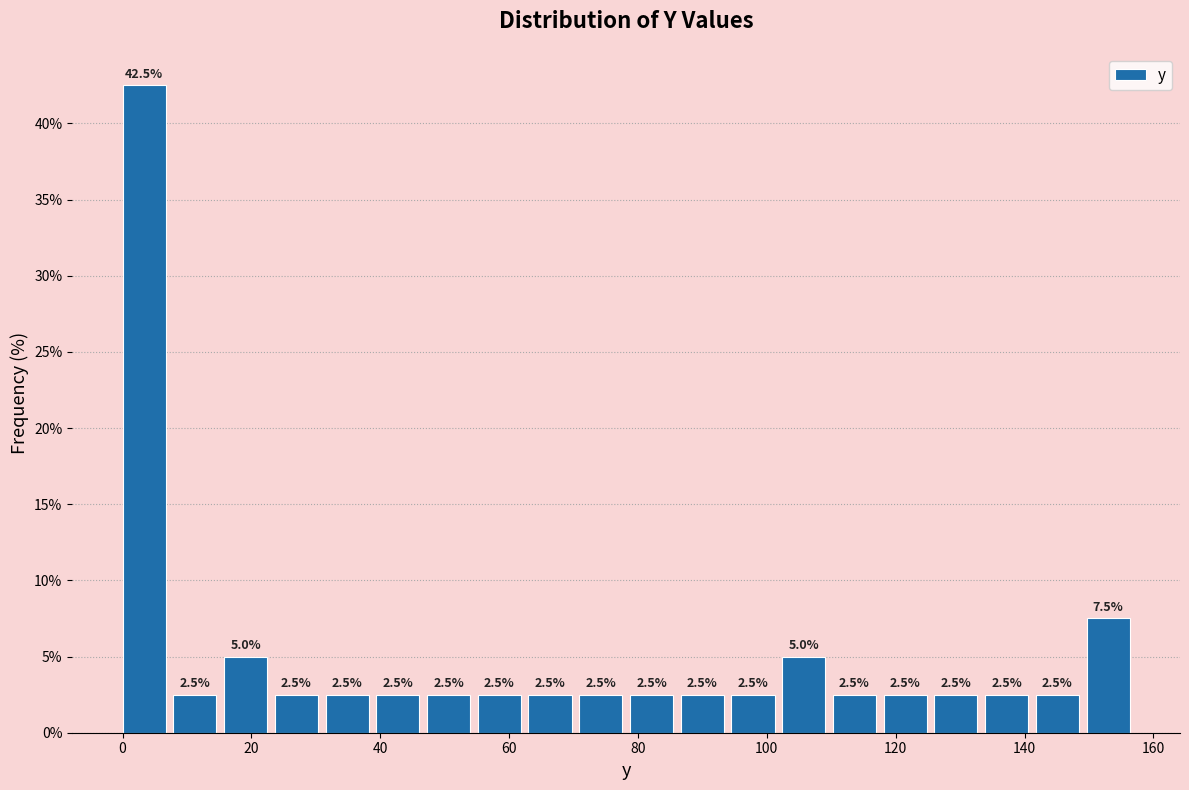

Read against the x-axis, roughly where is the centre of the tallest bar?

4